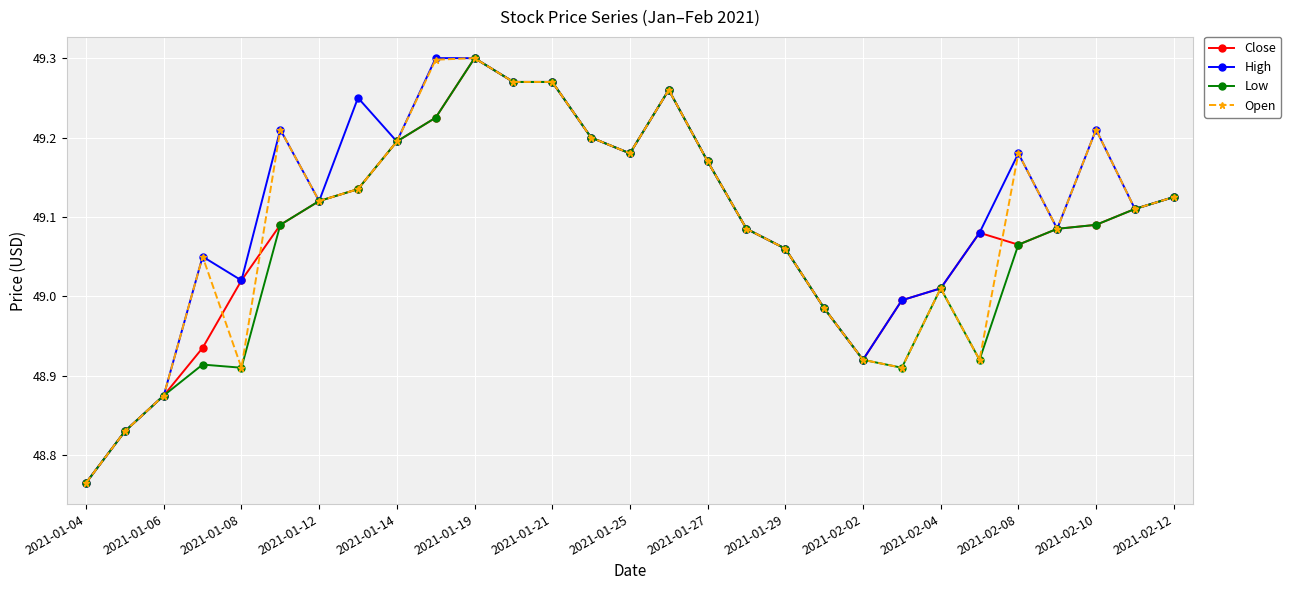

At how many categories does at least one series exceed 48?

29